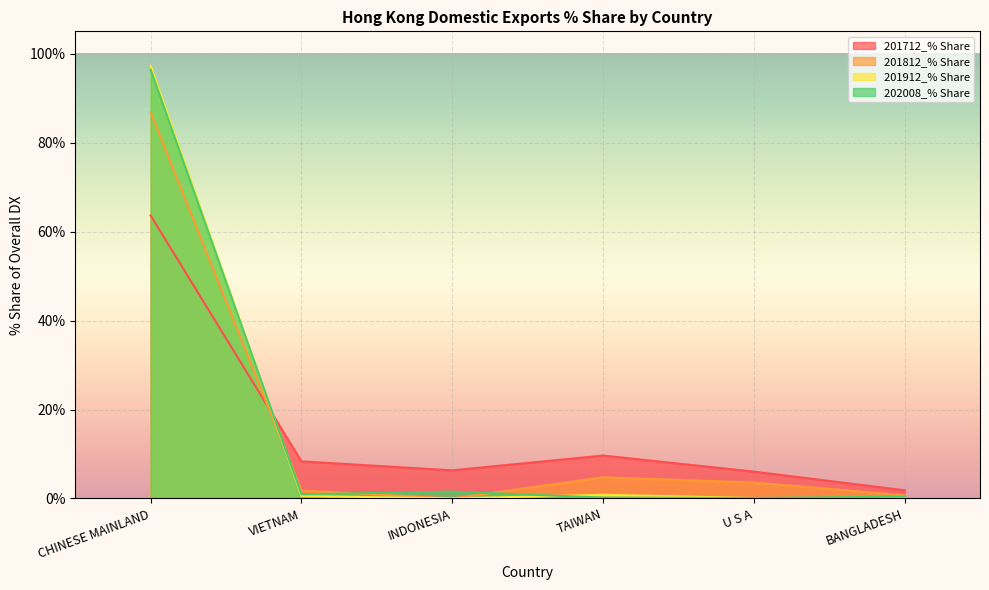

How many lines are shown in the chart?

4